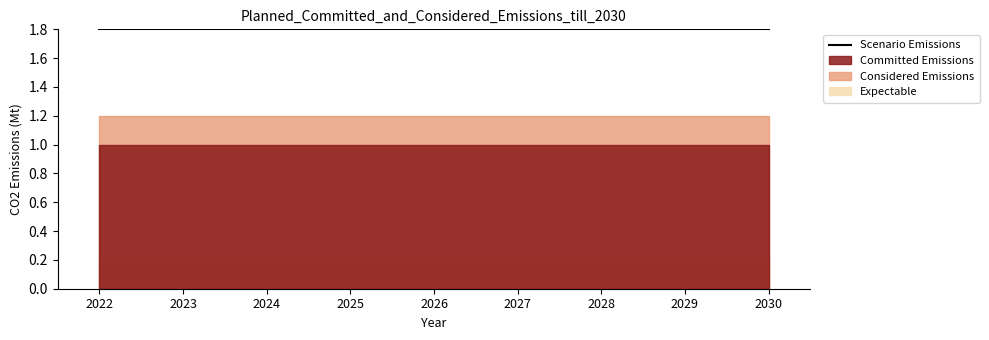

Reading right to left, what are all the values shown in this chart?

Scenario Emissions: 2030=1.8	2029=1.8	2028=1.8	2027=1.8	2026=1.8	2025=1.8	2024=1.8	2023=1.8	2022=1.8
Committed Emissions: 2030=1.0	2029=1.0	2028=1.0	2027=1.0	2026=1.0	2025=1.0	2024=1.0	2023=1.0	2022=1.0
Considered Emissions: 2030=1.2	2029=1.2	2028=1.2	2027=1.2	2026=1.2	2025=1.2	2024=1.2	2023=1.2	2022=1.2
Expectable: 2030=0.2	2029=0.2	2028=0.2	2027=0.2	2026=0.2	2025=0.2	2024=0.2	2023=0.2	2022=0.2